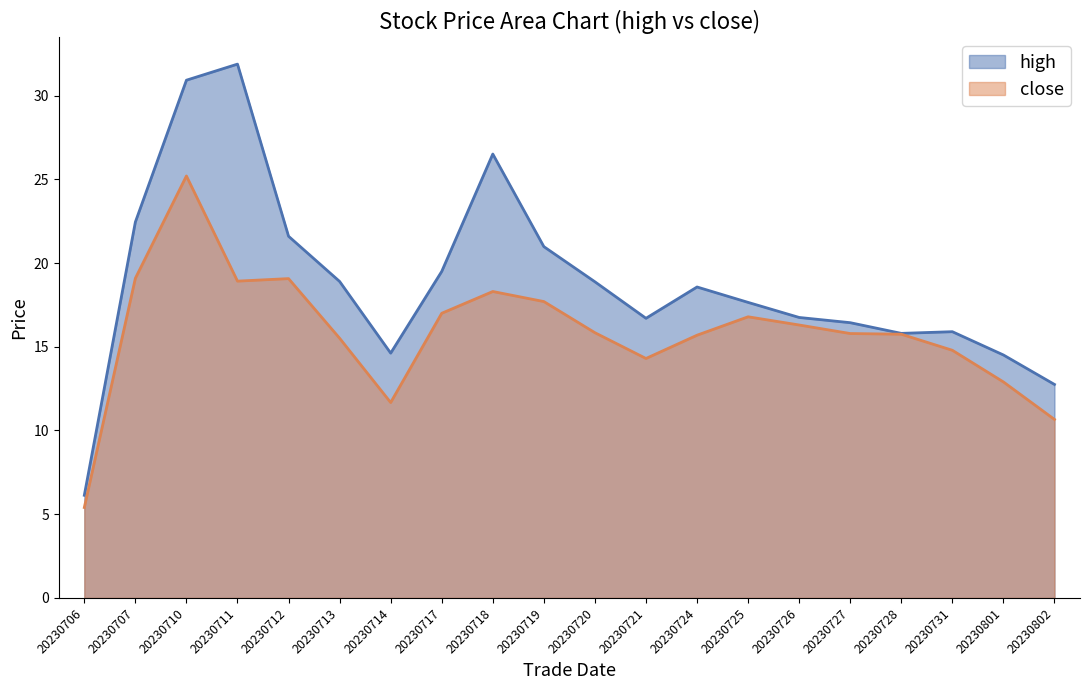

Count the number of data series in this chart.

2